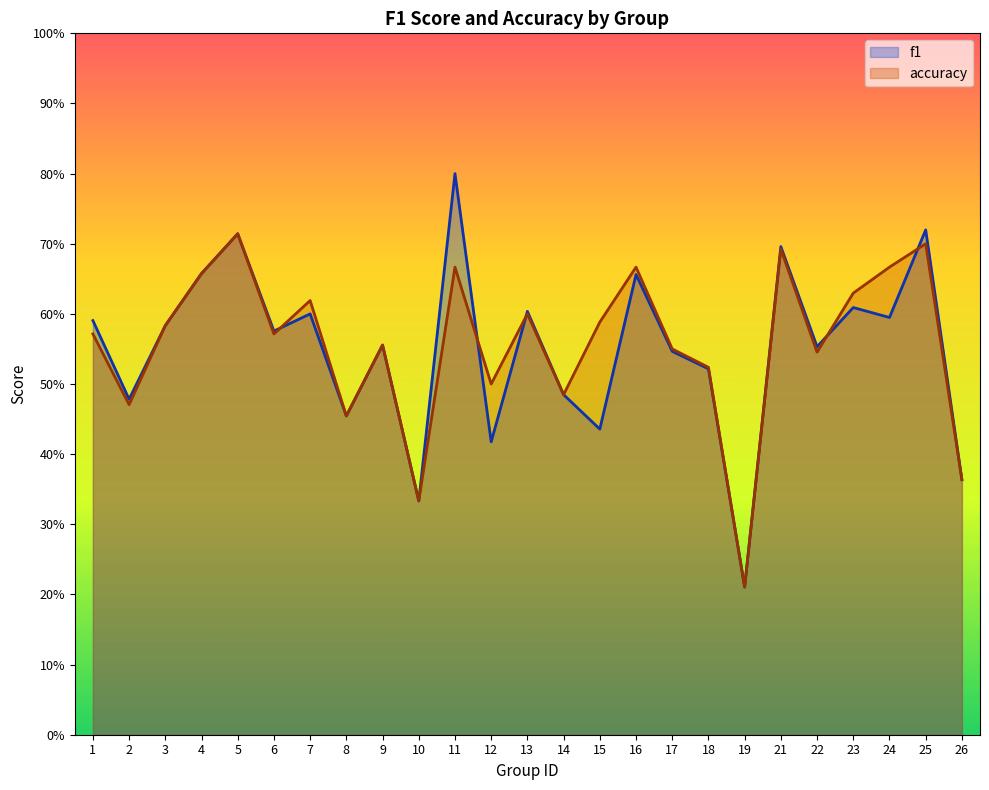

Which has a higher value, 22 or 18?

22